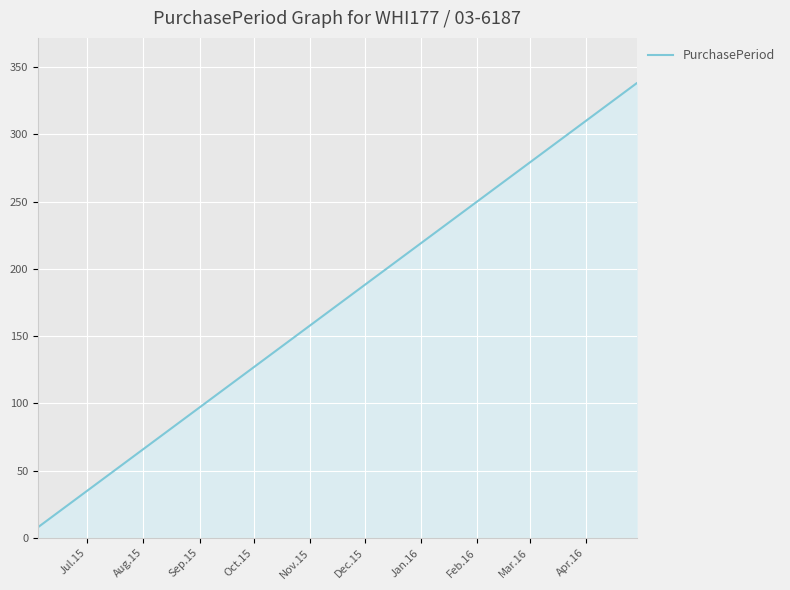

Reading right to left, extract all data points from this chart.

338	329	236	233	222	206	189	180	175	162	152	139	124	107	98	20	14	8